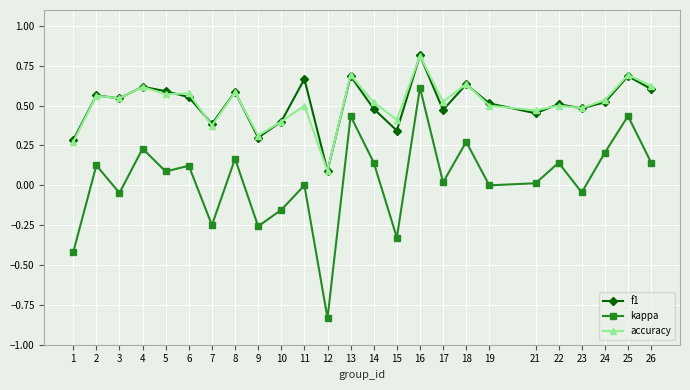

At which category does the chart reach its peak across all series?

16